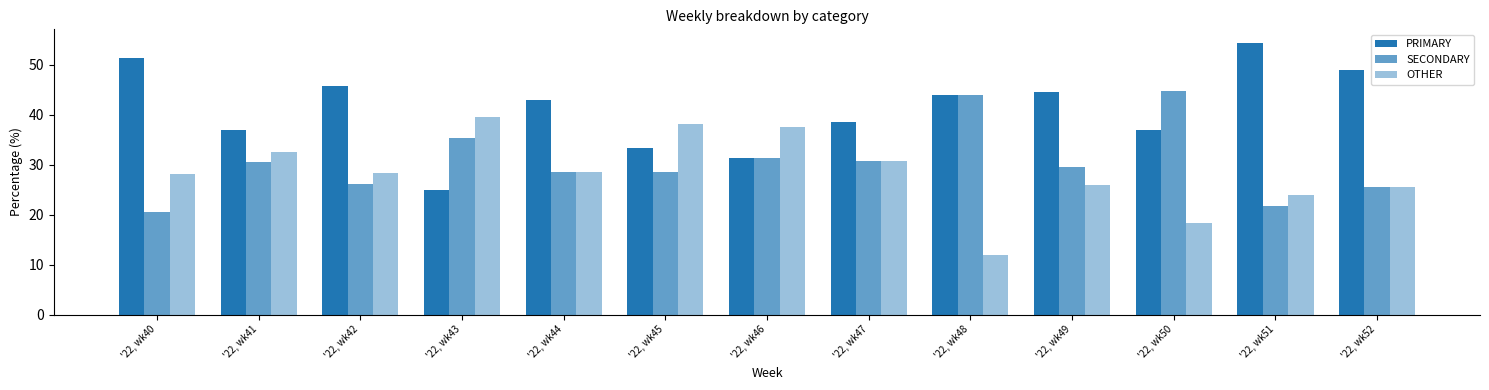

What is the spread (max minus min) of values at '22, wk43?

14.6